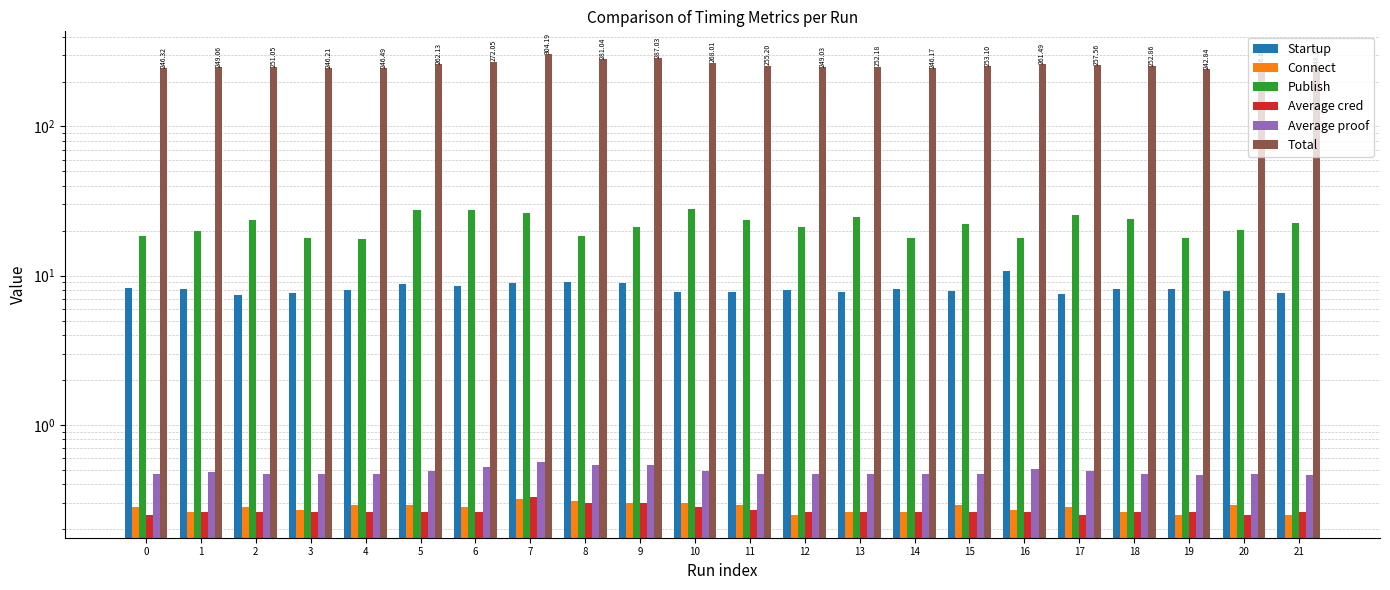

Reading left to right, transcribe all the data shown in this chart.

Startup: 8.3	8.2	7.4	7.6	8.0	8.8	8.6	8.9	9.1	8.9	7.8	7.7	8.1	7.8	8.1	8.0	10.8	7.5	8.2	8.1	7.9	7.6
Connect: 0.3	0.3	0.3	0.3	0.3	0.3	0.3	0.3	0.3	0.3	0.3	0.3	0.2	0.3	0.3	0.3	0.3	0.3	0.3	0.2	0.3	0.2
Publish: 18.4	19.8	23.5	17.9	17.6	27.4	27.6	26.4	18.5	21.1	28.1	23.7	21.2	24.9	17.8	22.2	17.8	25.4	23.9	17.8	20.2	22.5
Average cred: 0.2	0.3	0.3	0.3	0.3	0.3	0.3	0.3	0.3	0.3	0.3	0.3	0.3	0.3	0.3	0.3	0.3	0.2	0.3	0.3	0.2	0.3
Average proof: 0.5	0.5	0.5	0.5	0.5	0.5	0.5	0.6	0.5	0.5	0.5	0.5	0.5	0.5	0.5	0.5	0.5	0.5	0.5	0.5	0.5	0.5
Total: 246.3	249.1	251.1	246.2	246.5	262.1	272.1	304.2	281.0	287.0	268.0	255.2	249.0	252.2	246.2	253.1	261.5	257.6	252.9	242.8	246.7	248.2